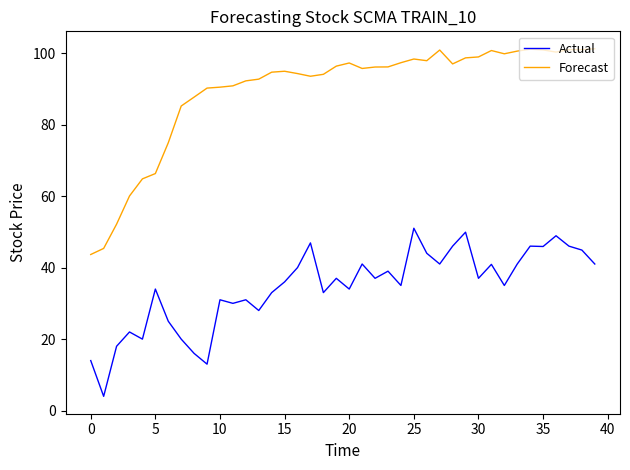

Which series has the widest spread of values?

Forecast